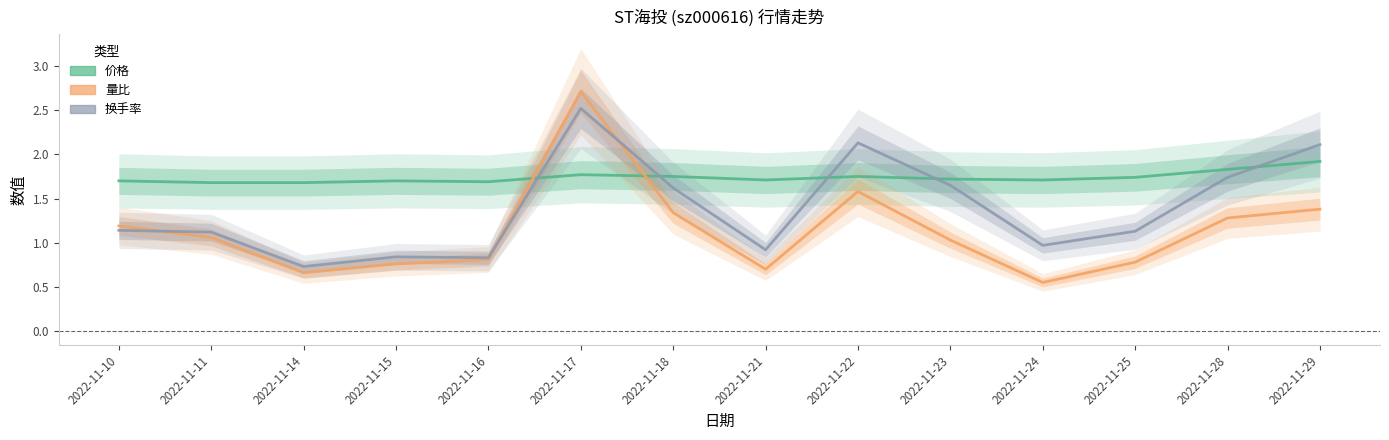

What value does the 量比 series have at 2022-11-10?

1.2